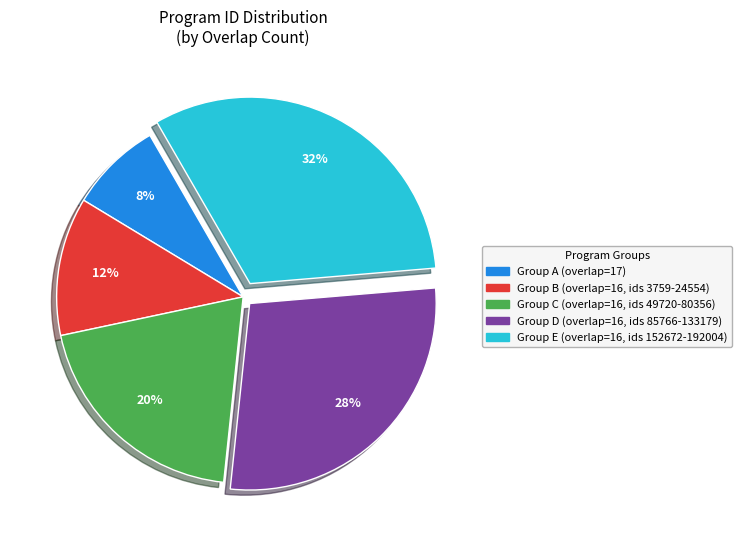

To the nearest percent, what is the average slice percentage?

20%